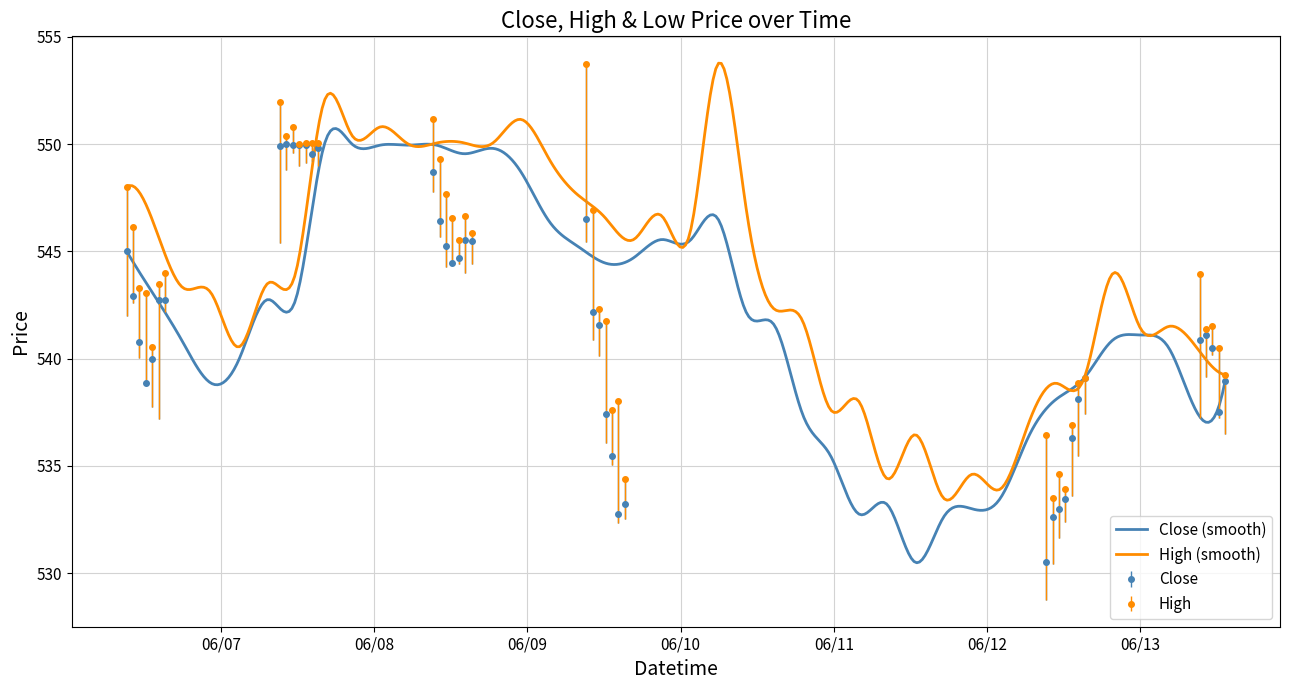

What is the difference between the maximum and minimum values in the Close series?

19.5